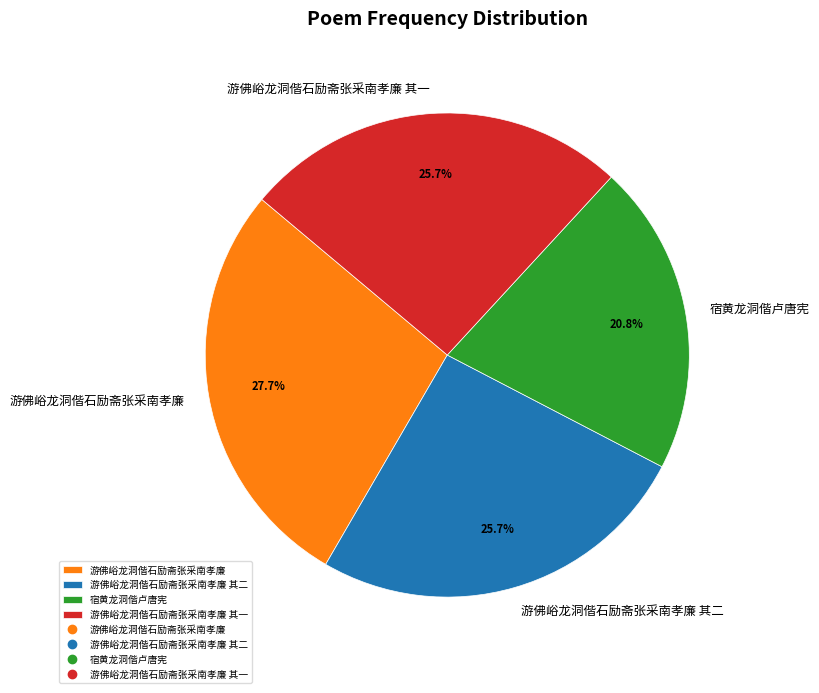

What portion of the pie excludes 游佛峪龙洞偕石励斋张采南孝廉 其二?

74.3%